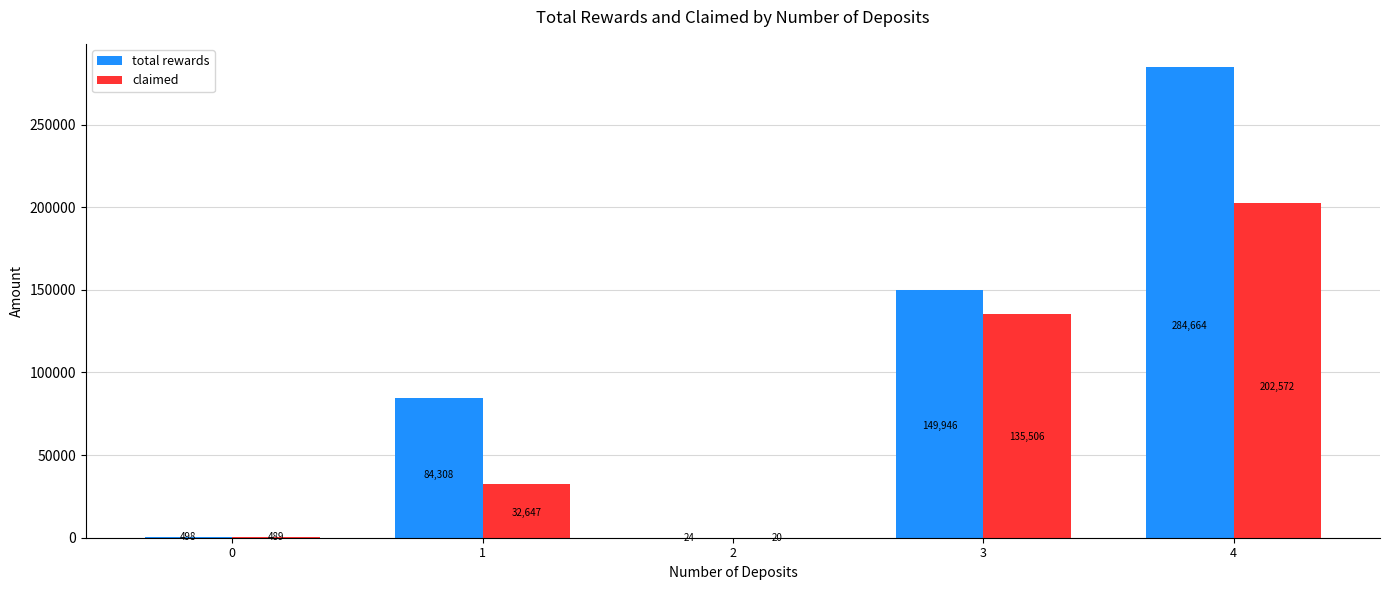

Which series has the largest total across all categories?

total rewards